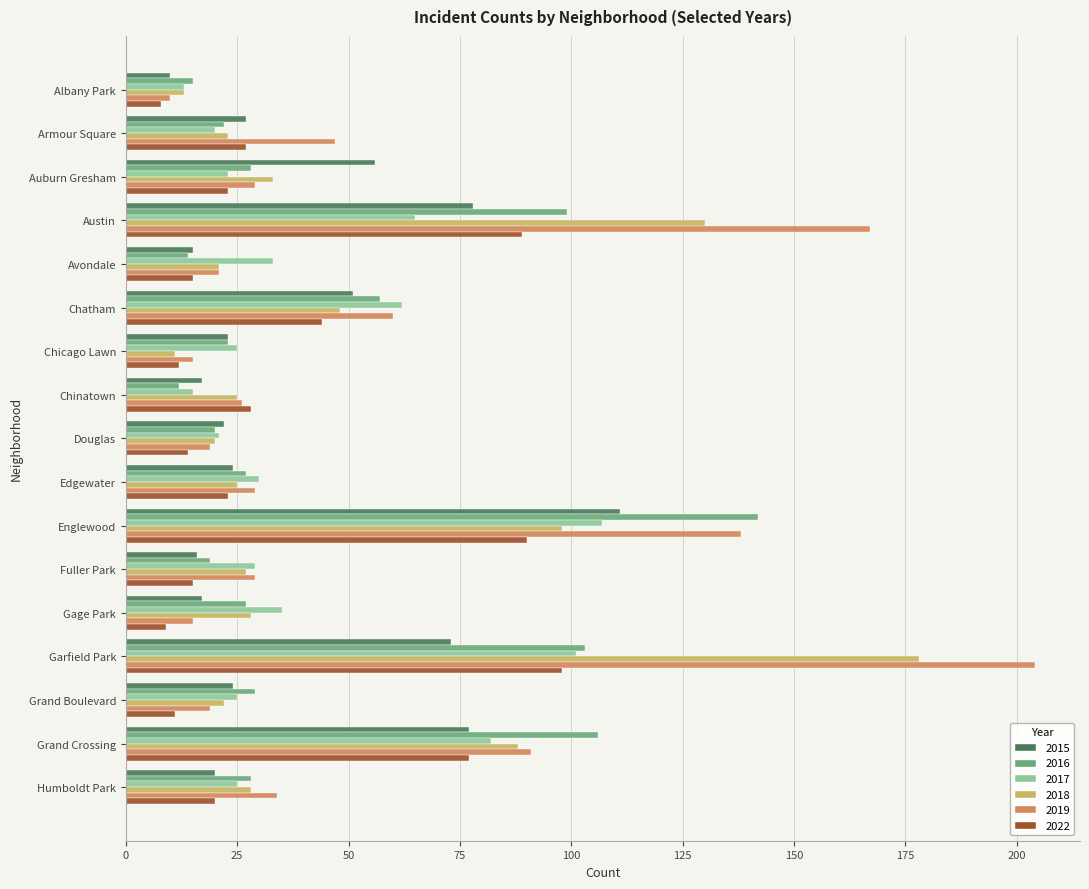

The value of 2022 at Humboldt Park is 12. True or false?

False